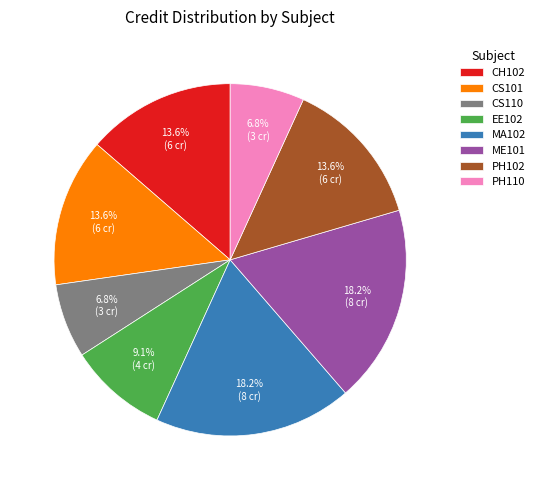

What is the ratio of the value at PH102 to the value at CS110?

2.0